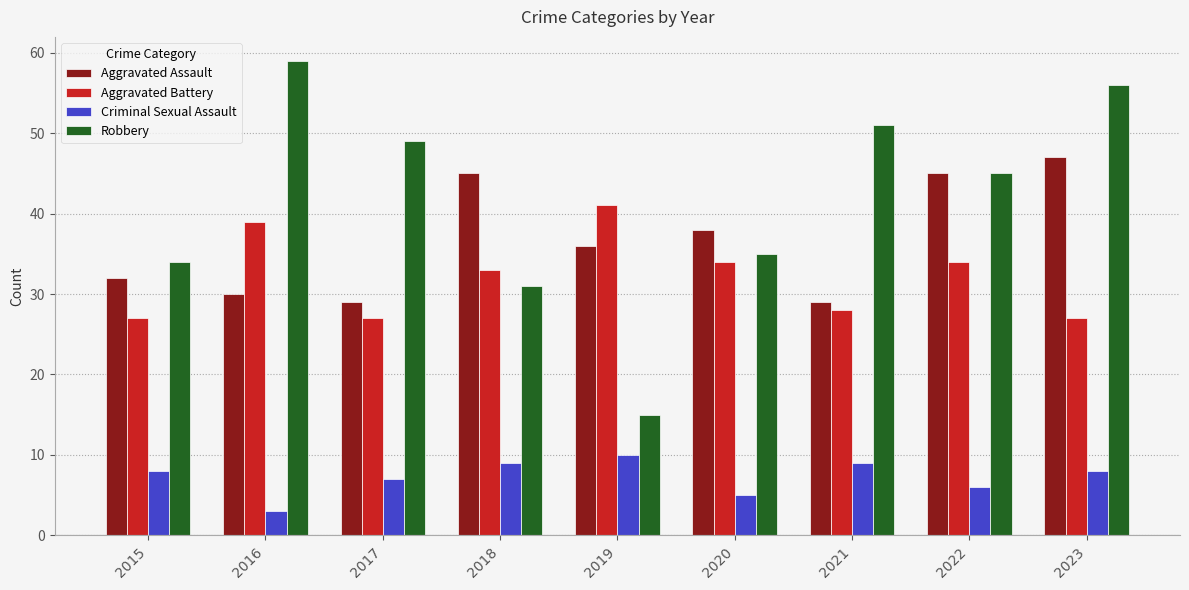

Is the value of Aggravated Battery at 2023 greater than the value of Criminal Sexual Assault at 2022?

Yes